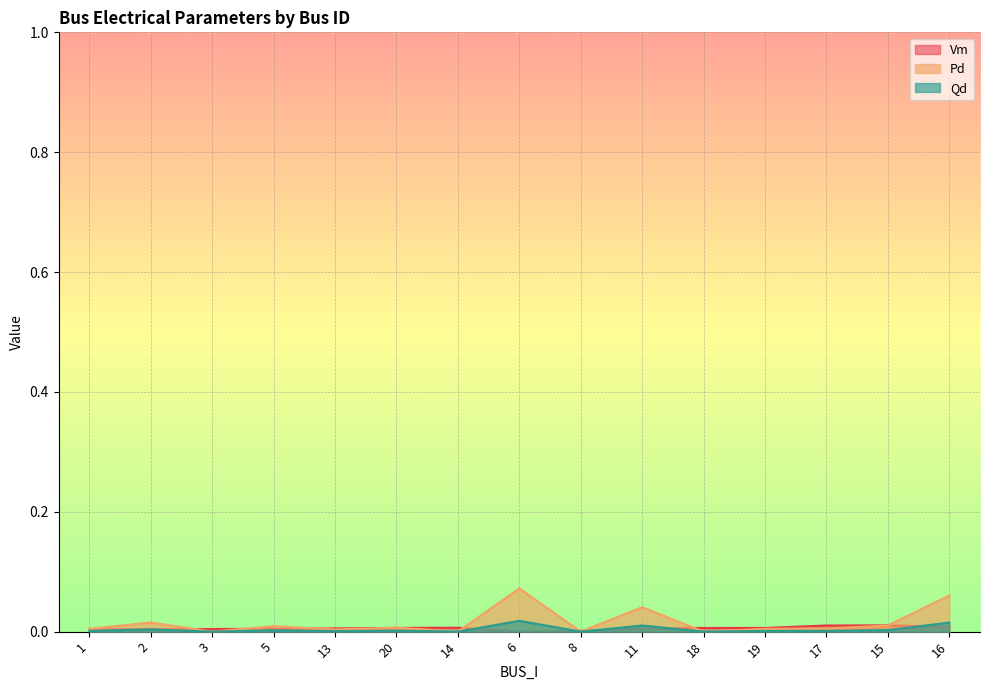

What is the maximum value for Pd?

0.1